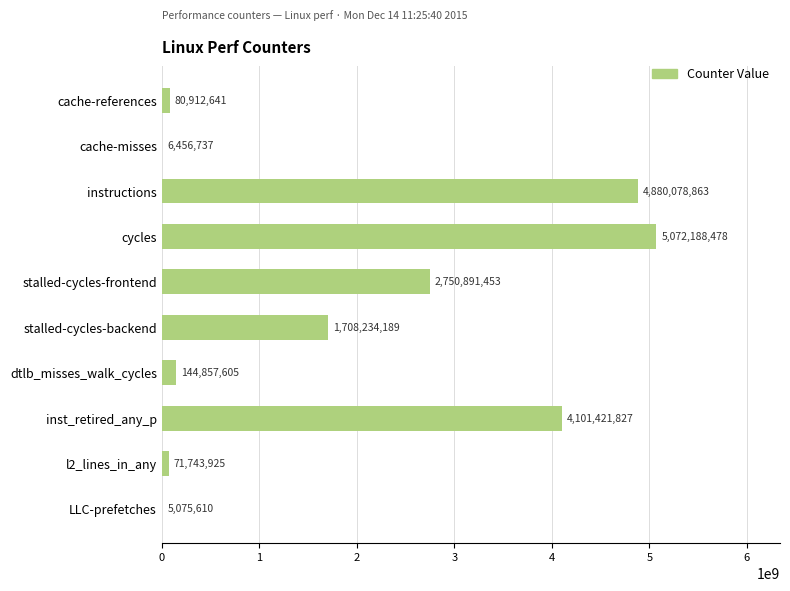

The chart shows a value of 80912641 at cache-references. True or false?

True